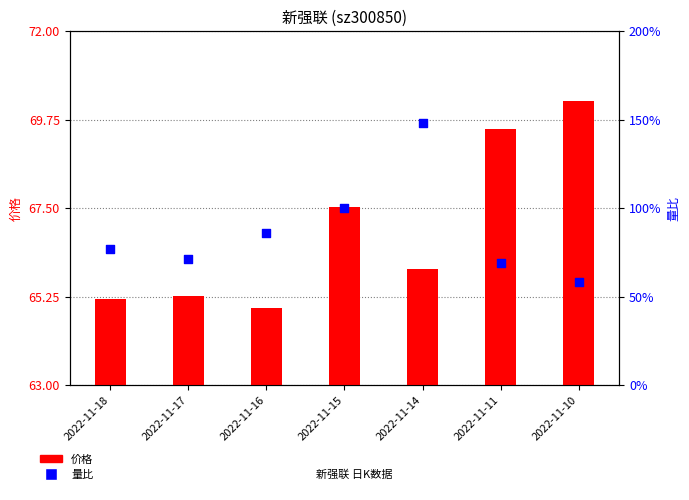

Is the value of 价格 at 2022-11-10 greater than the value of 量比 at 2022-11-16?

Yes